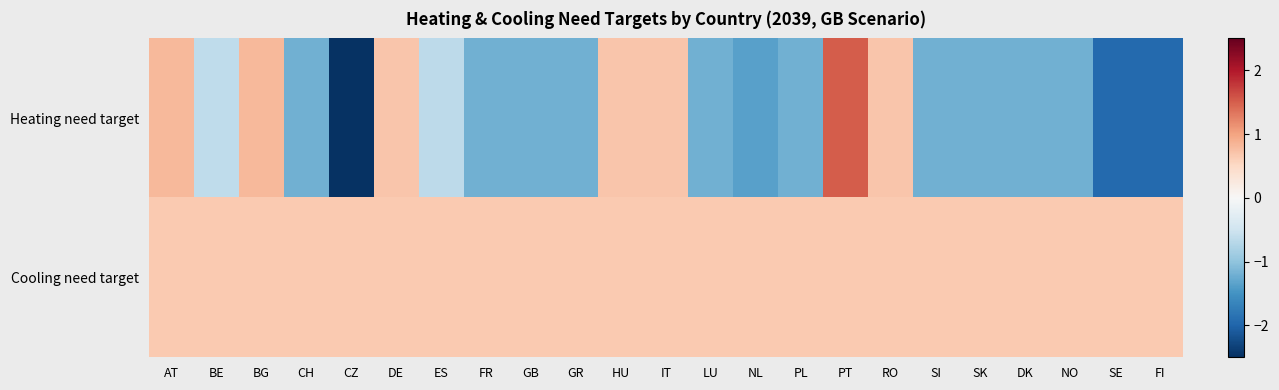

At PT, list the series in order from smallest to largest.

Cooling need target, Heating need target